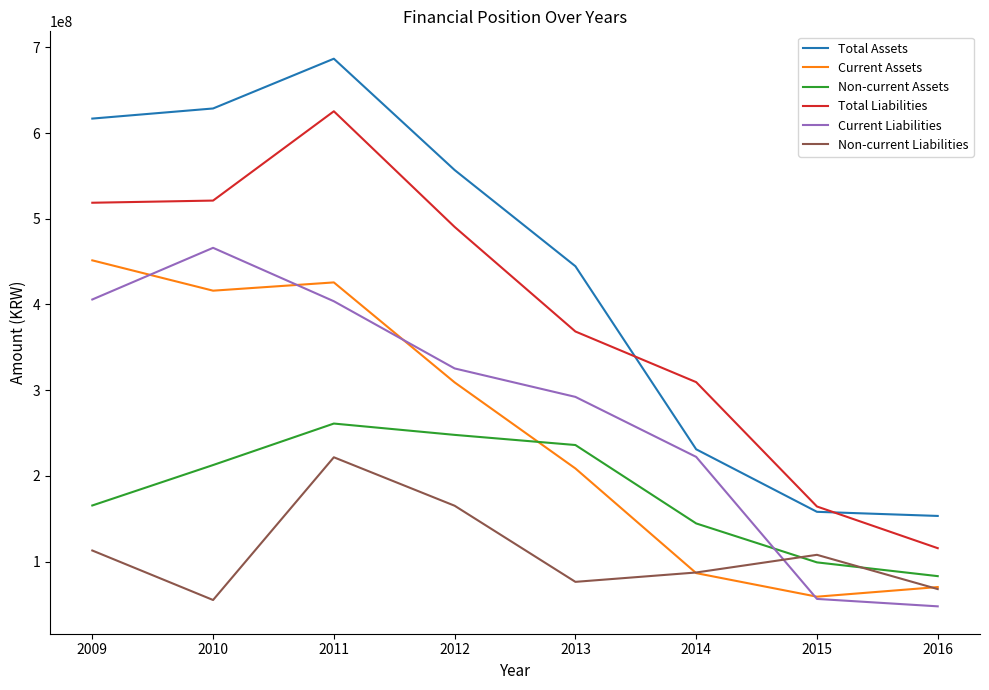

At which label does Total Assets first exceed 556827919?

2009